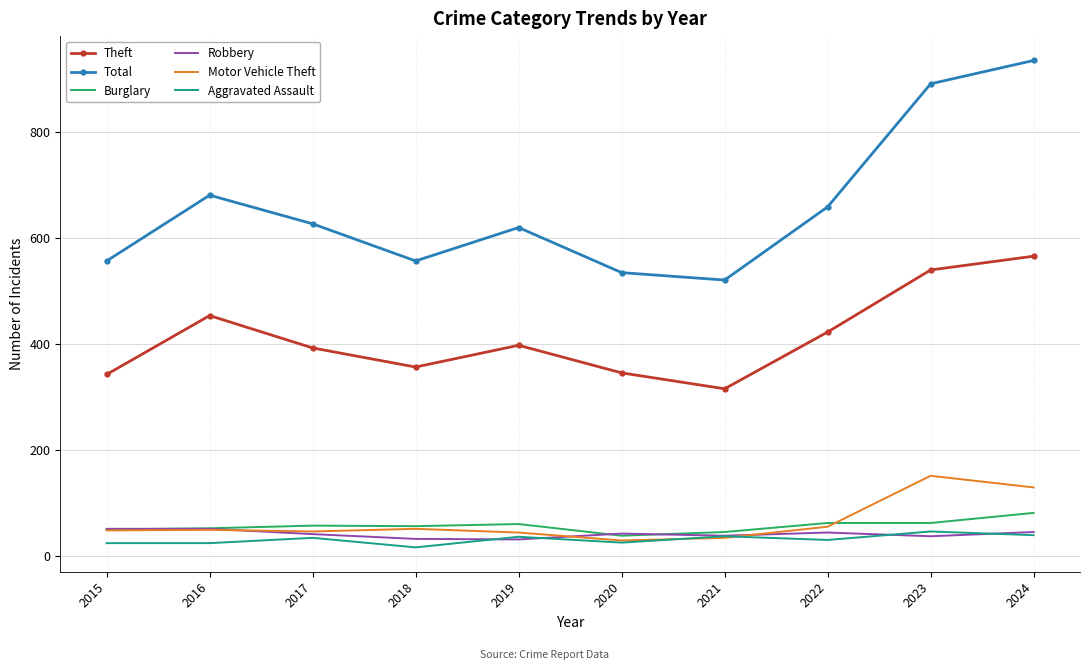

What is the smallest value displayed?

16